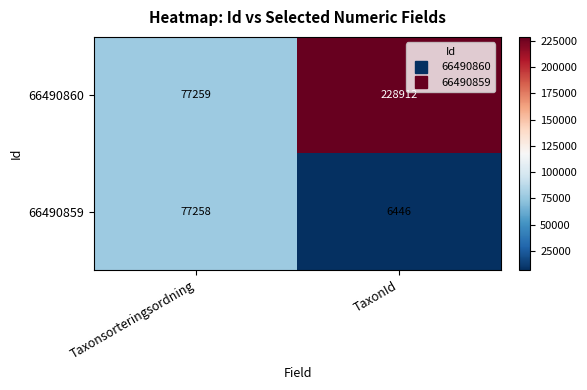

Reading left to right, transcribe all the data shown in this chart.

66490860: Taxonsorteringsordning=77259	TaxonId=228912
66490859: Taxonsorteringsordning=77258	TaxonId=6446